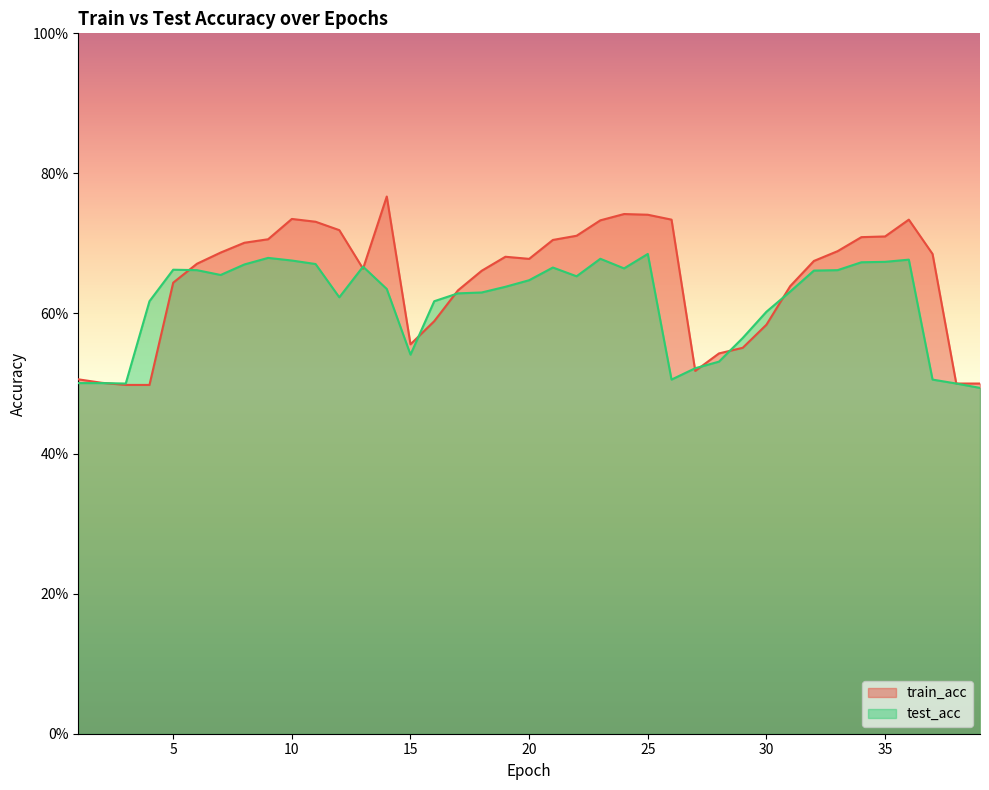

Reading right to left, transcribe all the data shown in this chart.

train_acc: 0.5	0.5	0.7	0.7	0.7	0.7	0.7	0.7	0.6	0.6	0.6	0.5	0.5	0.7	0.7	0.7	0.7	0.7	0.7	0.7	0.7	0.7	0.6	0.6	0.6	0.8	0.7	0.7	0.7	0.7	0.7	0.7	0.7	0.7	0.6	0.5	0.5	0.5	0.5
test_acc: 0.5	0.5	0.5	0.7	0.7	0.7	0.7	0.7	0.6	0.6	0.6	0.5	0.5	0.5	0.7	0.7	0.7	0.7	0.7	0.6	0.6	0.6	0.6	0.6	0.5	0.6	0.7	0.6	0.7	0.7	0.7	0.7	0.7	0.7	0.7	0.6	0.5	0.5	0.5